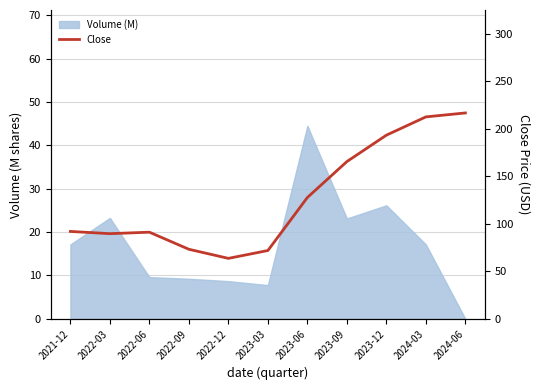

Count the number of values greater than 92.

5